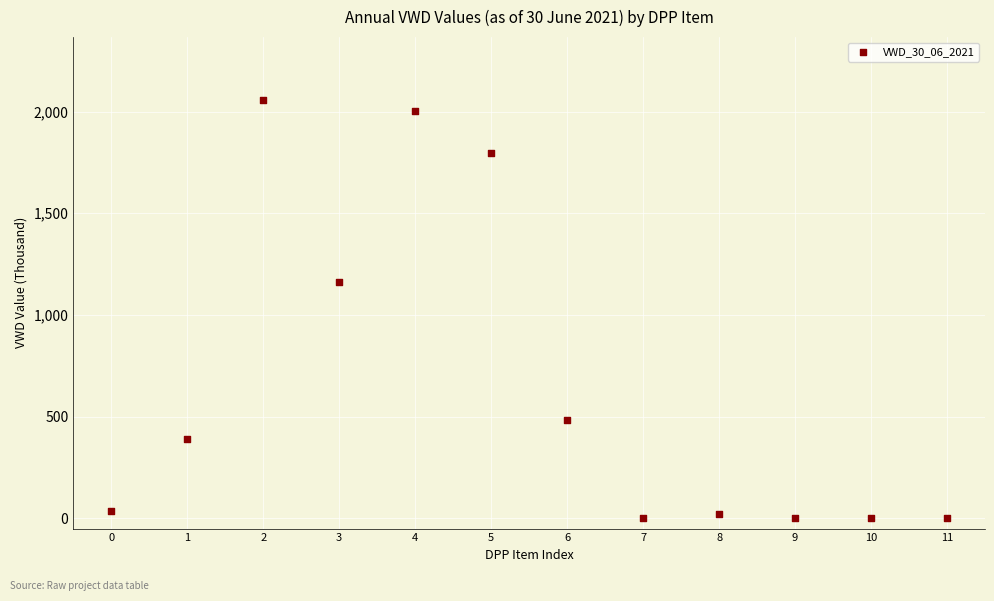

What is the average Y value?

661.7